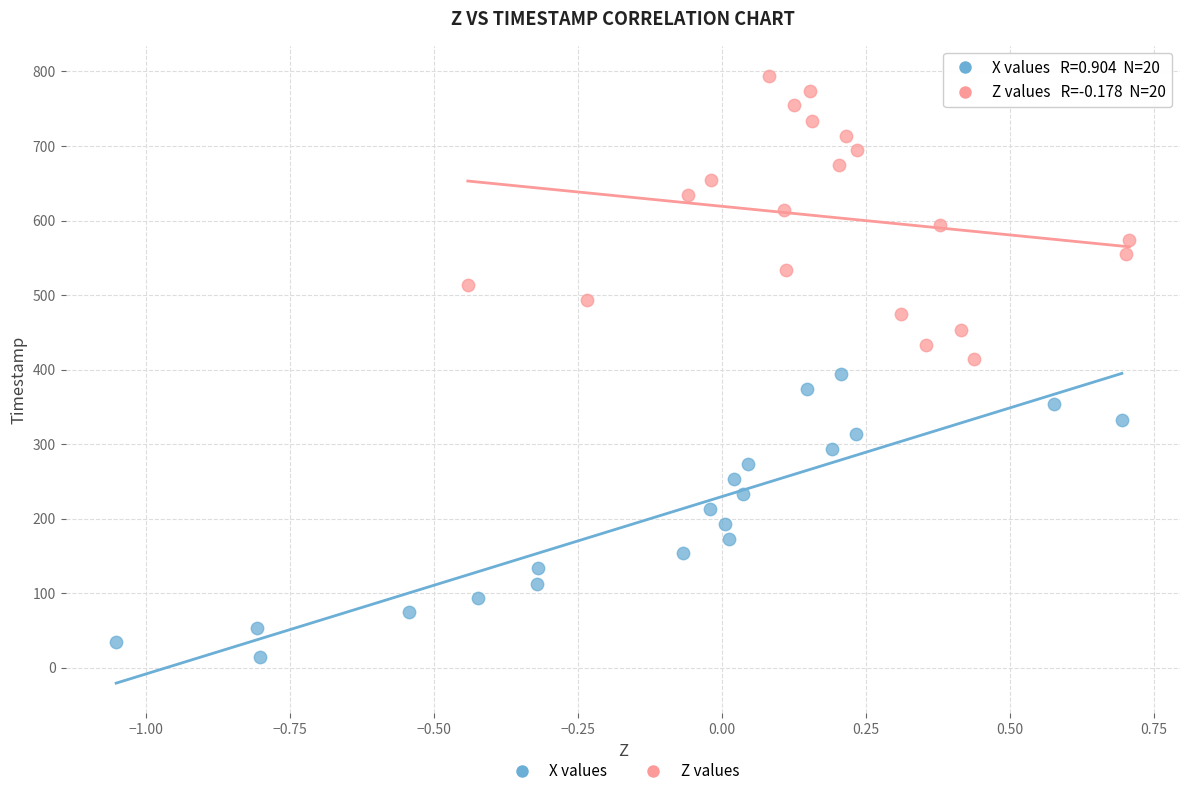

Which series contains the highest Y value?

Z values